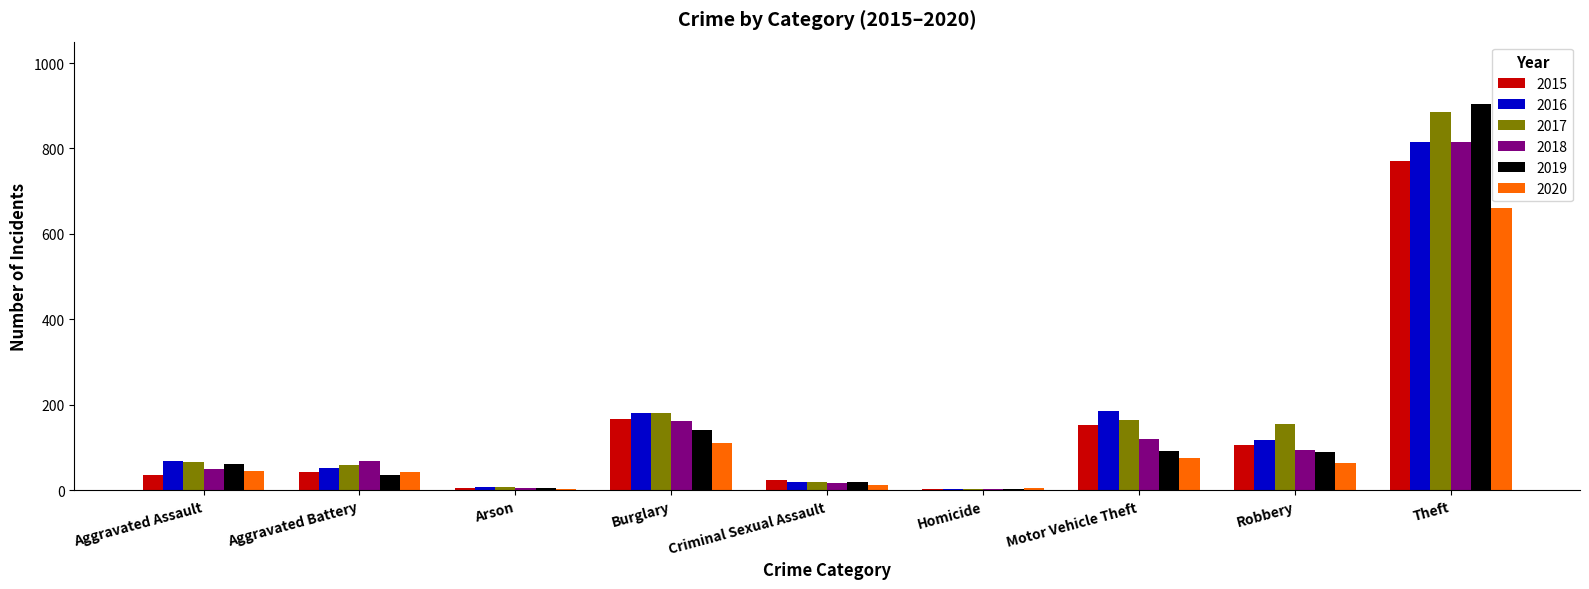

Is it true that 2015 equals 4 at Homicide?

True